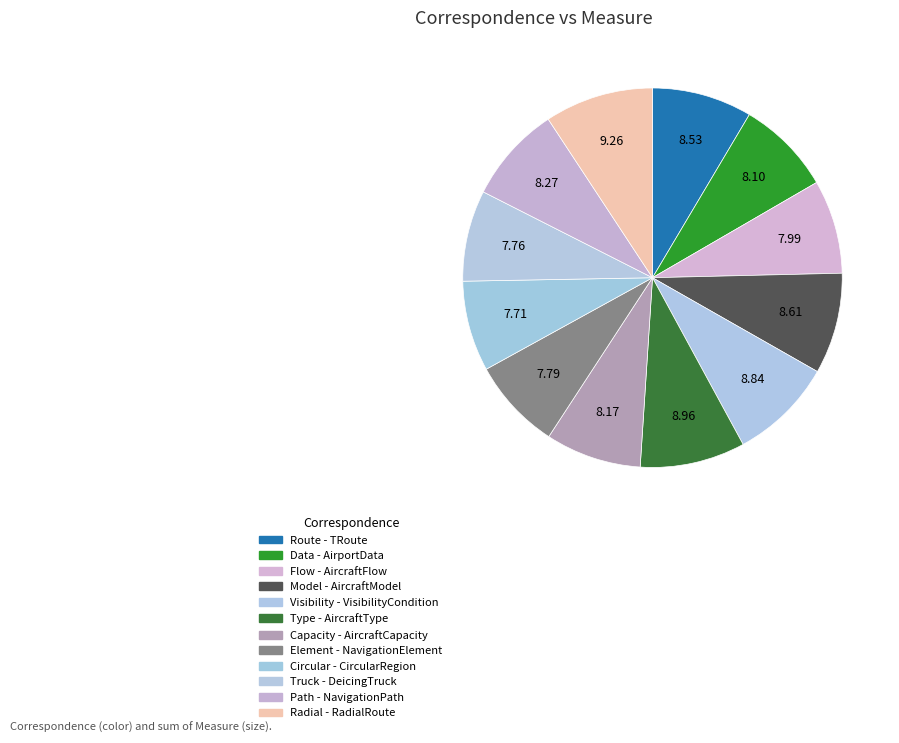

Does Path - NavigationPath account for over 50% of the chart?

No